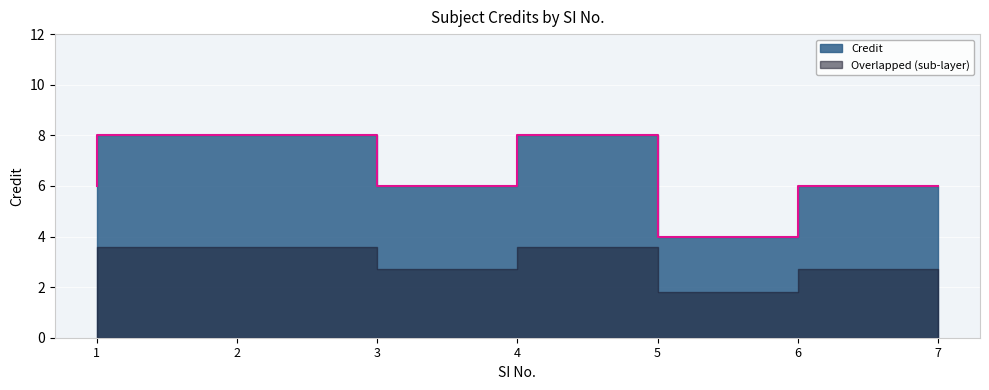

Which category has the highest value across all series?

2